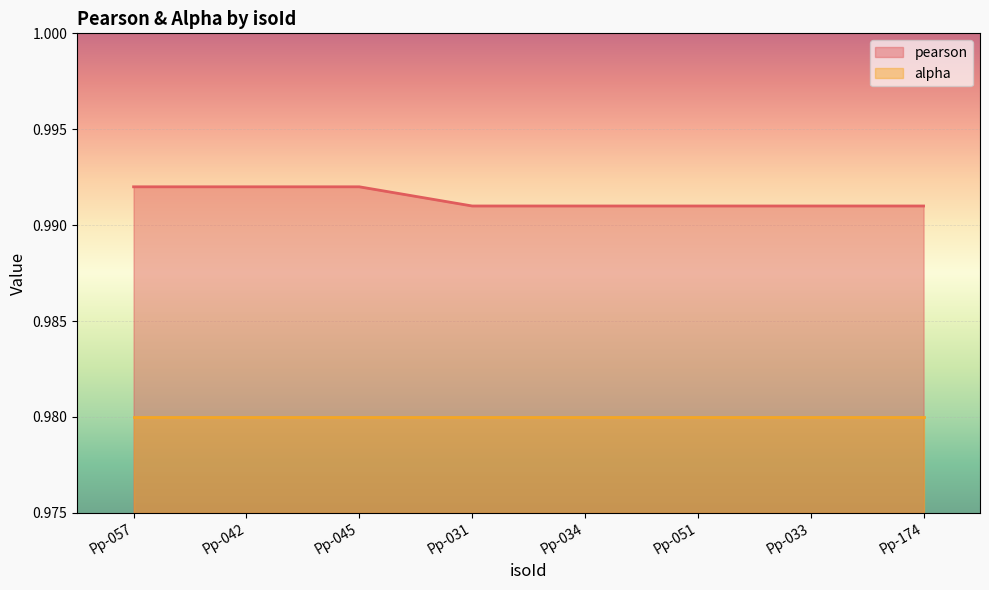

How many lines are shown in the chart?

2